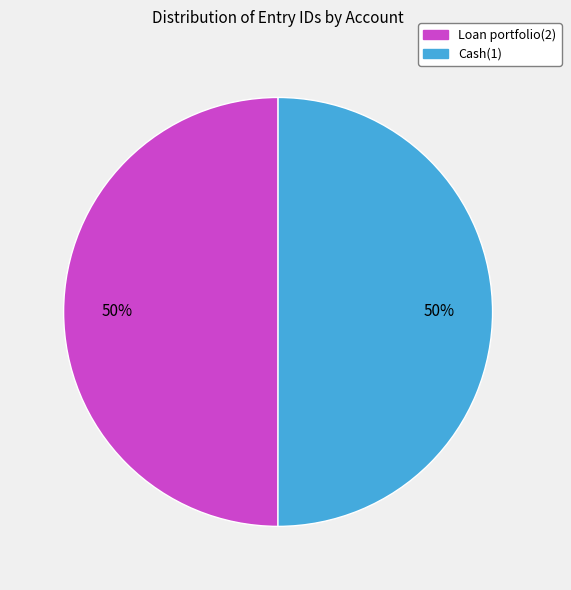

To the nearest percent, what portion does Loan portfolio(2) represent?

50%